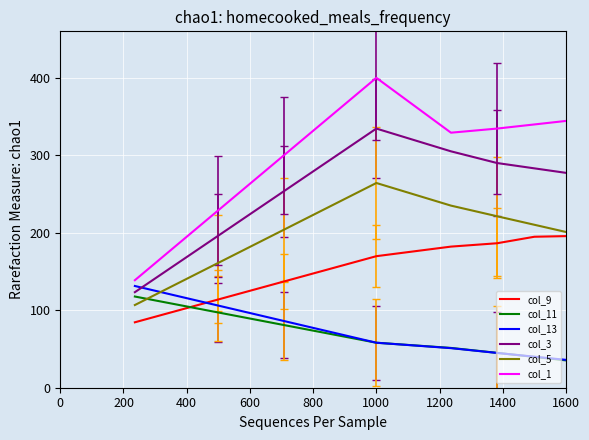

Which series has the largest total across all categories?

col_1